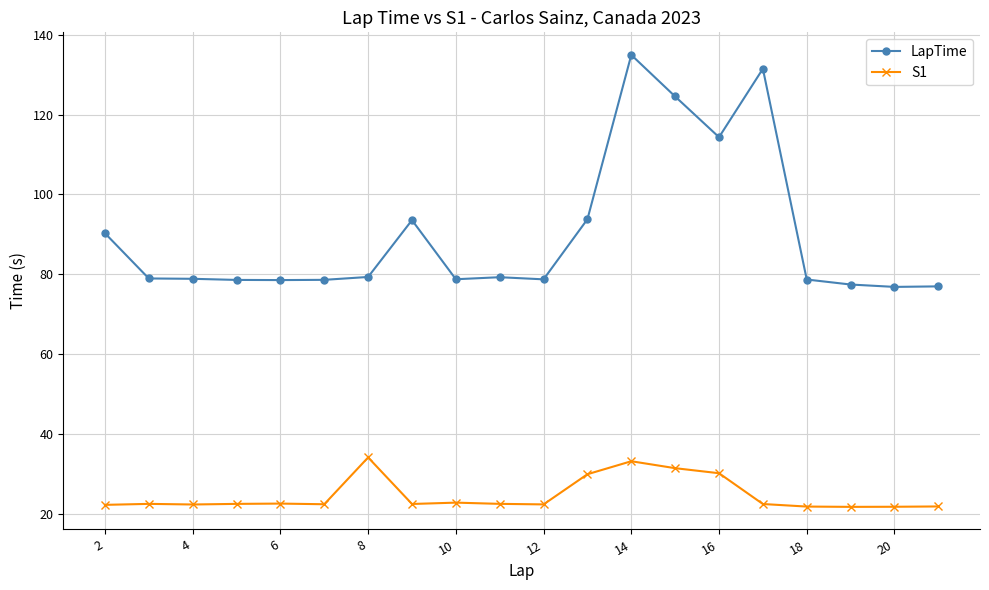

True or false: LapTime and S1 cross at least once.

False